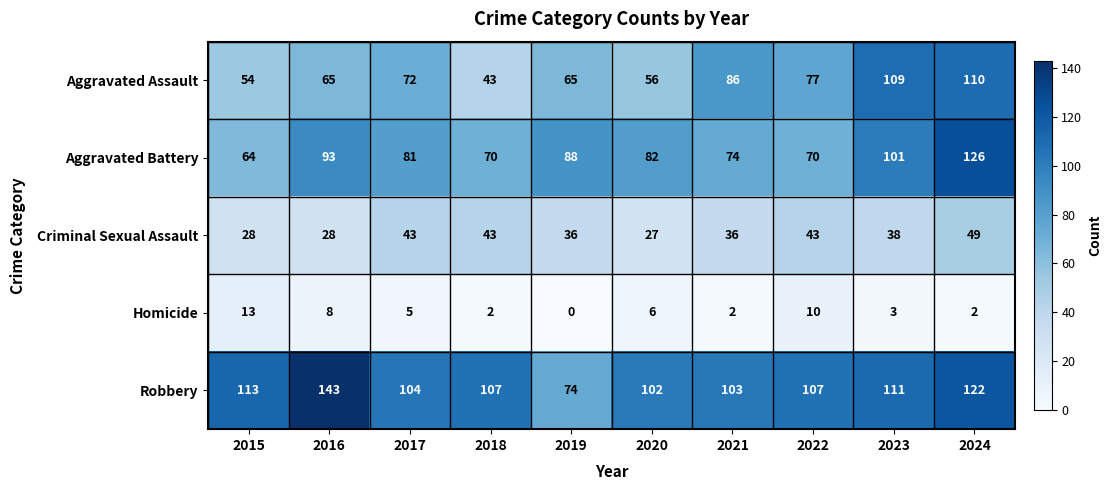

At which label does Criminal Sexual Assault first exceed 38?

2017